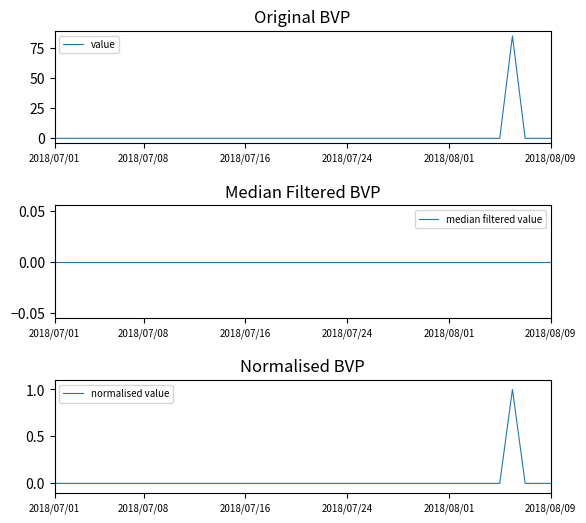

Which series has the largest range (max minus min)?

value